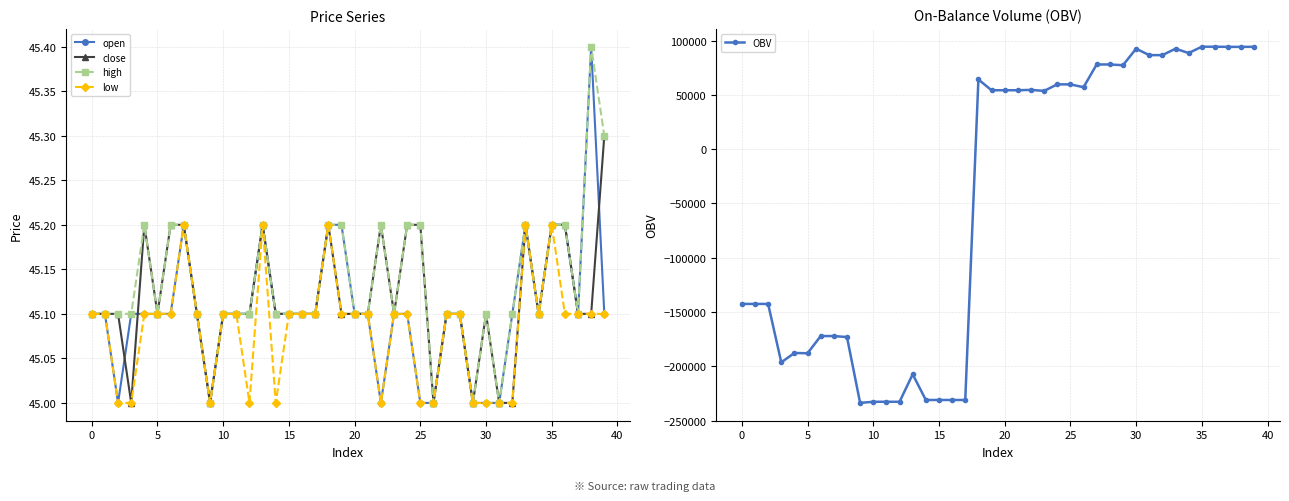

Which series has the largest total across all categories?

high